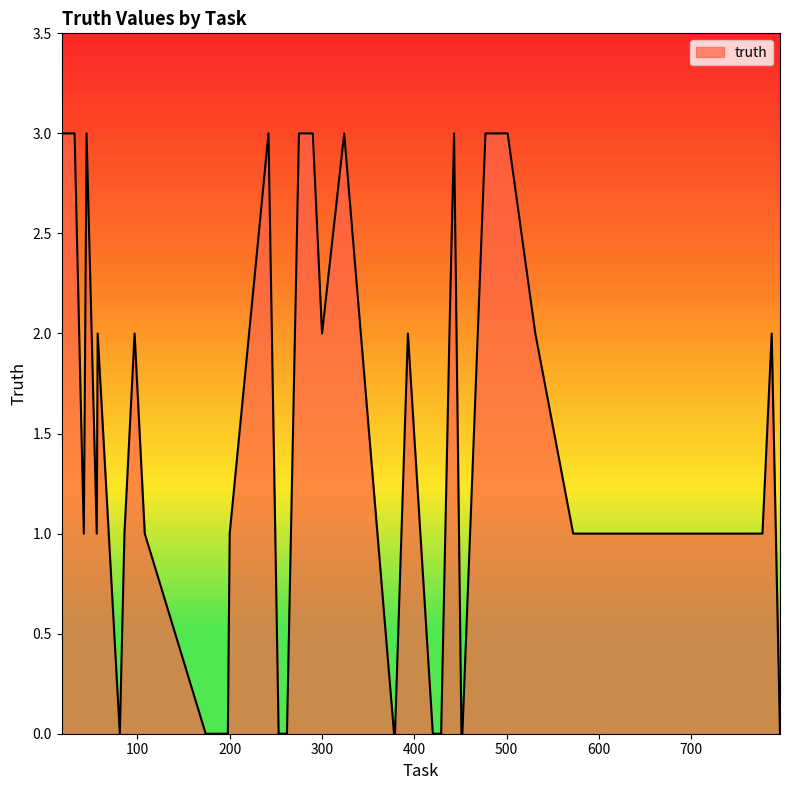

What is the greatest value displayed?

3